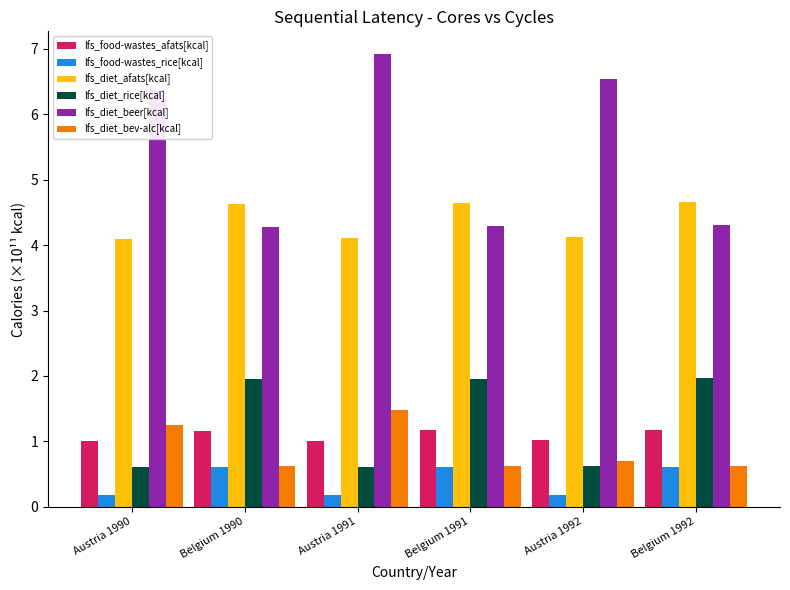

What is the lowest value of the lfs_diet_beer[kcal] series?

4.3